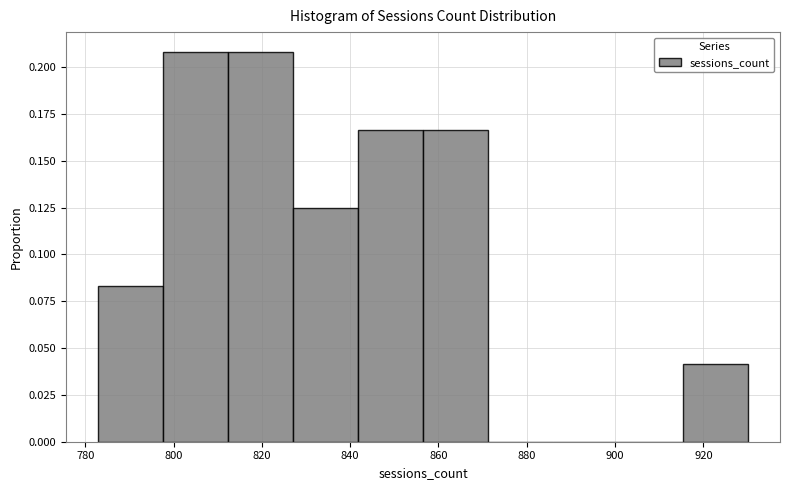

What is the height of the bar covering 784 to 798 on the x-axis? Neither the bar edges nor the heights are printed on the chart, so give them approximately, as read against the axes.

0.085